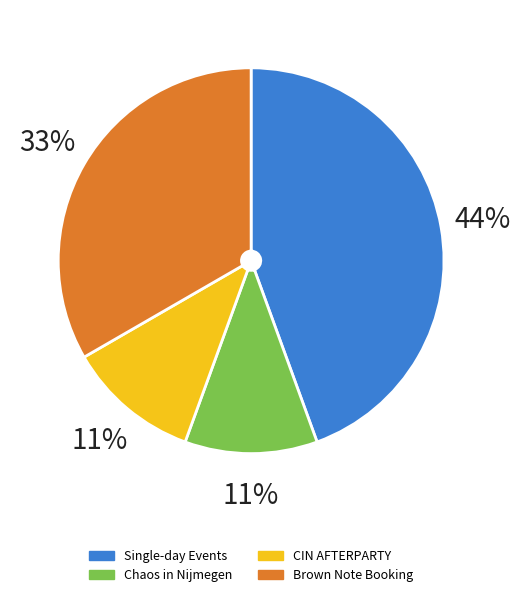

Does any single category account for the majority?

No